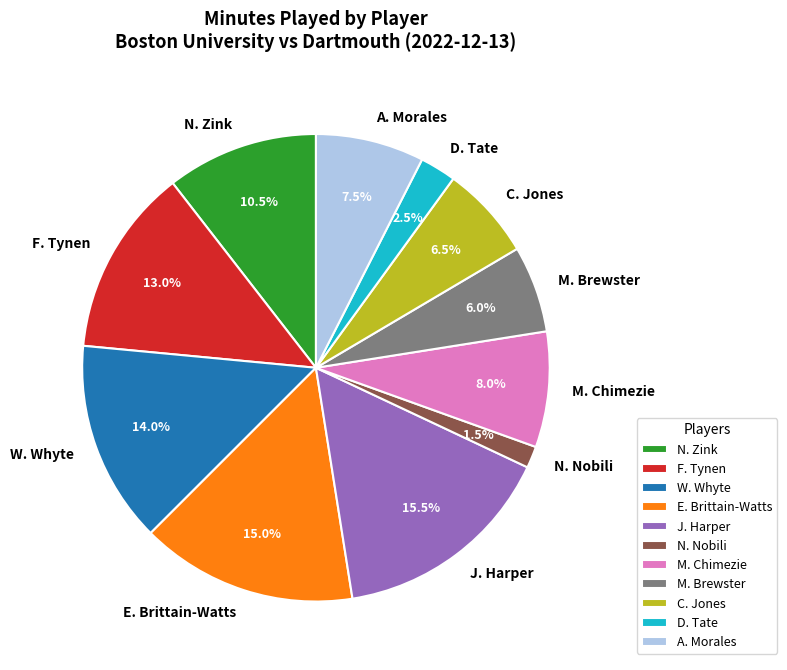

To the nearest percent, what portion does M. Chimezie represent?

8%